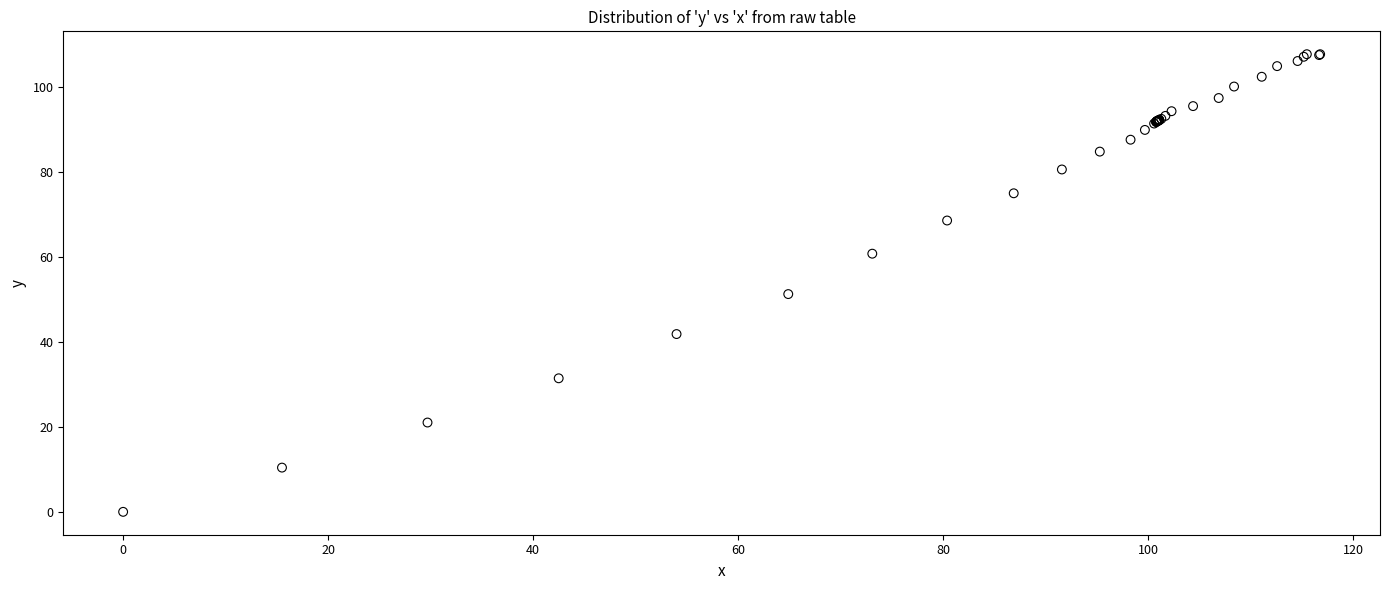

What Y value in the scatter plot is closest to 53?

51.2